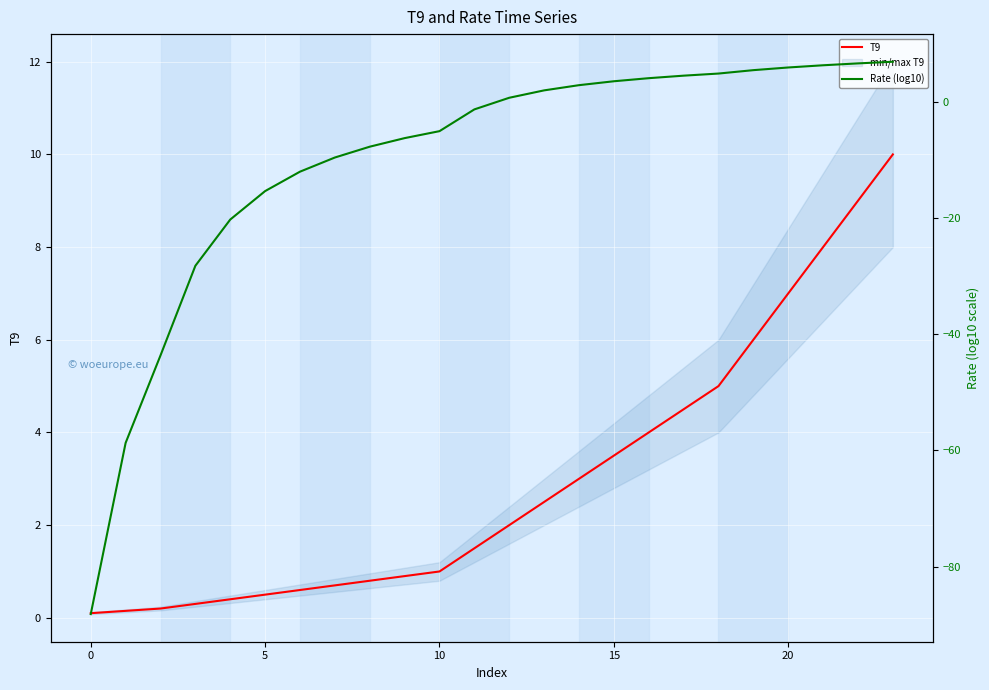

At 18, list the series in order from largest to smallest.

T9, Rate (log10)